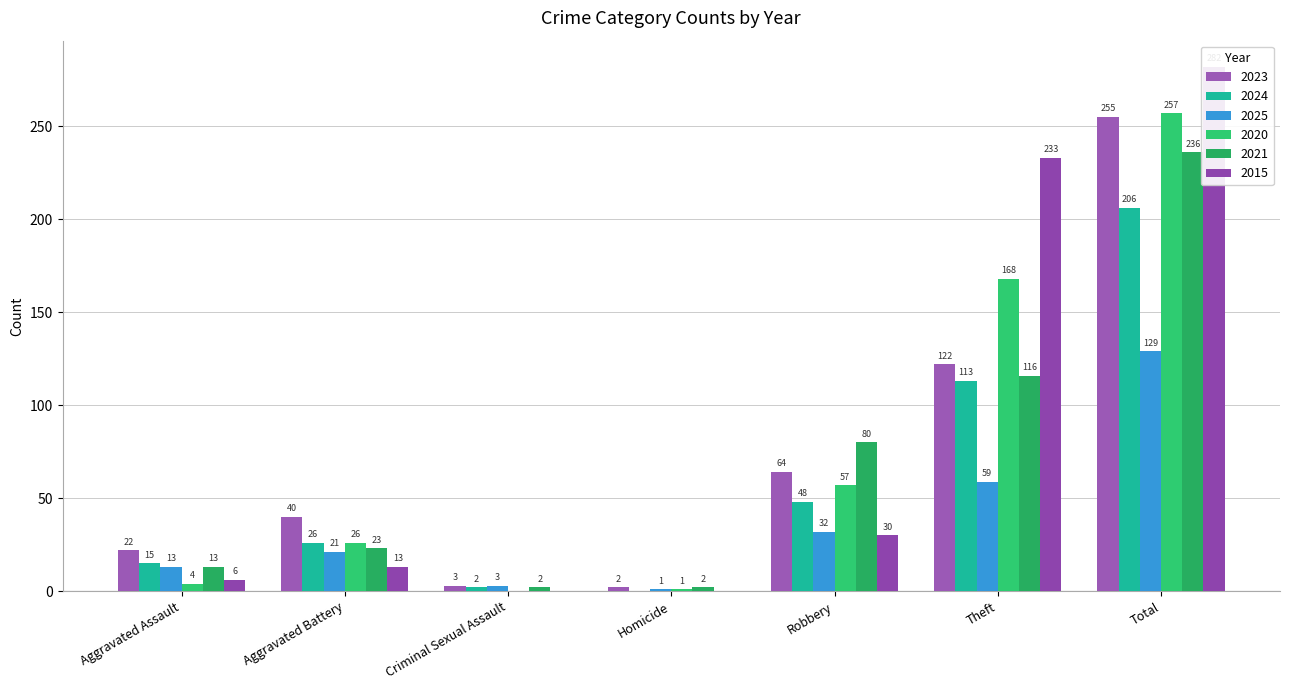

What is the label of the 3rd bar from the right?

Robbery